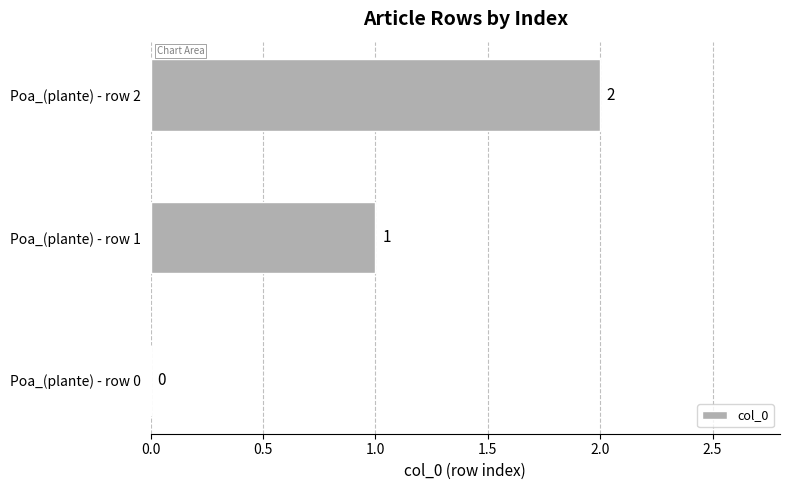

Count the number of categories in the chart.

3